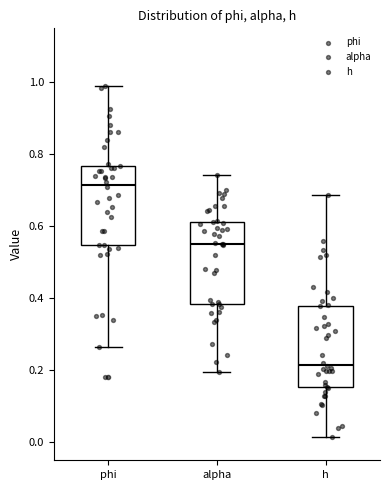

Reading left to right, transcribe this box plot: for each box, give where its median line is, the range the box spans, and where its two whiskers end, as read against the y-axis. The values are not printed on the chart, so give them approximately, as read against the axis.

phi: median 0.72, box 0.54 to 0.76, whiskers 0.26 to 0.98
alpha: median 0.56, box 0.38 to 0.62, whiskers 0.20 to 0.74
h: median 0.22, box 0.16 to 0.38, whiskers 0.02 to 0.68